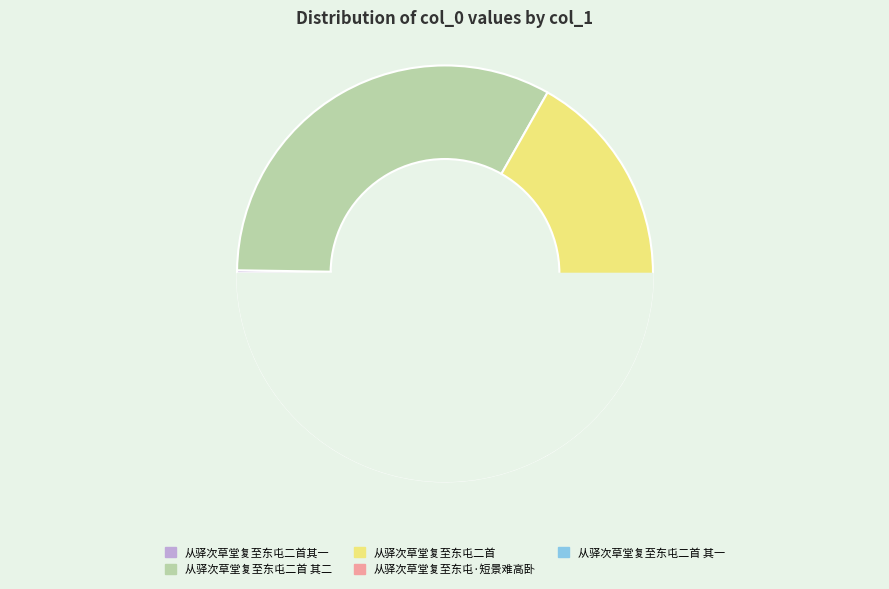

Is it true that 从驿次草堂复至东屯二首 其二 is 40% of the pie?

False